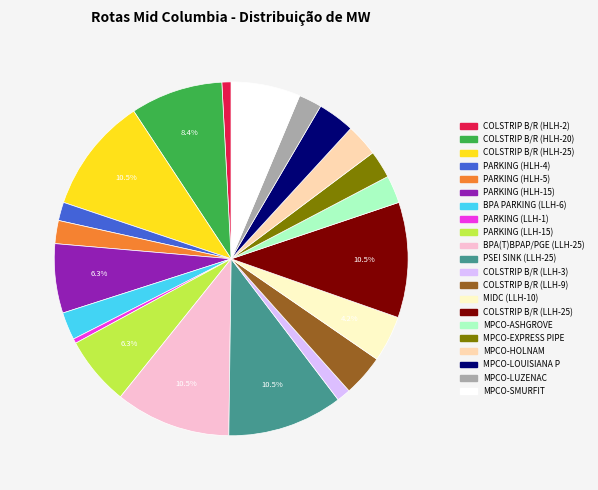

To the nearest percent, what is the difference between the largest and smallest slice percentages?

10%